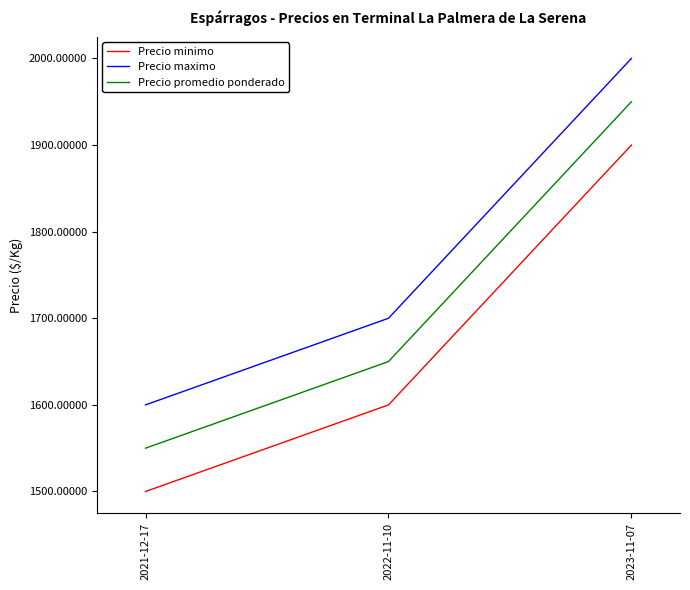

Read the Precio minimo value at 2022-11-10.

1600